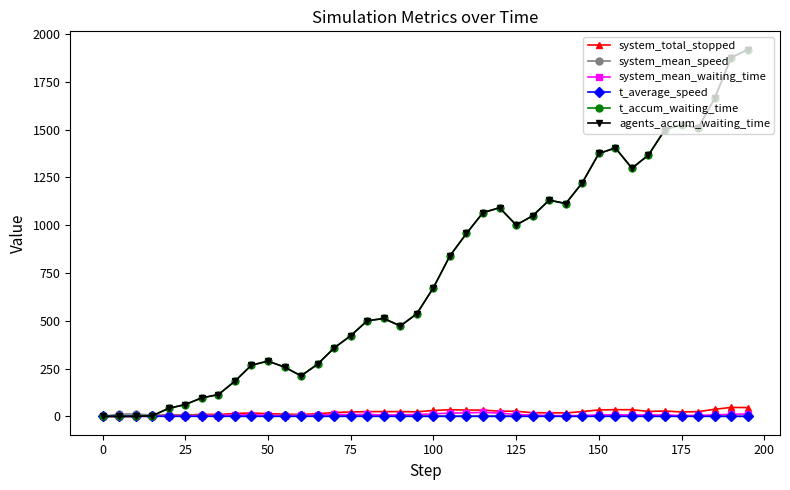

At which category does system_mean_waiting_time reach its first local peak?

75